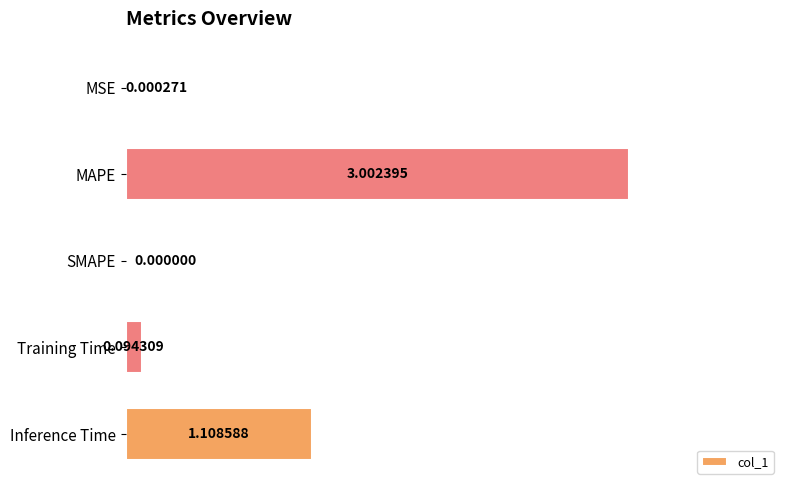

At which label is the value closest to 1?

Inference Time